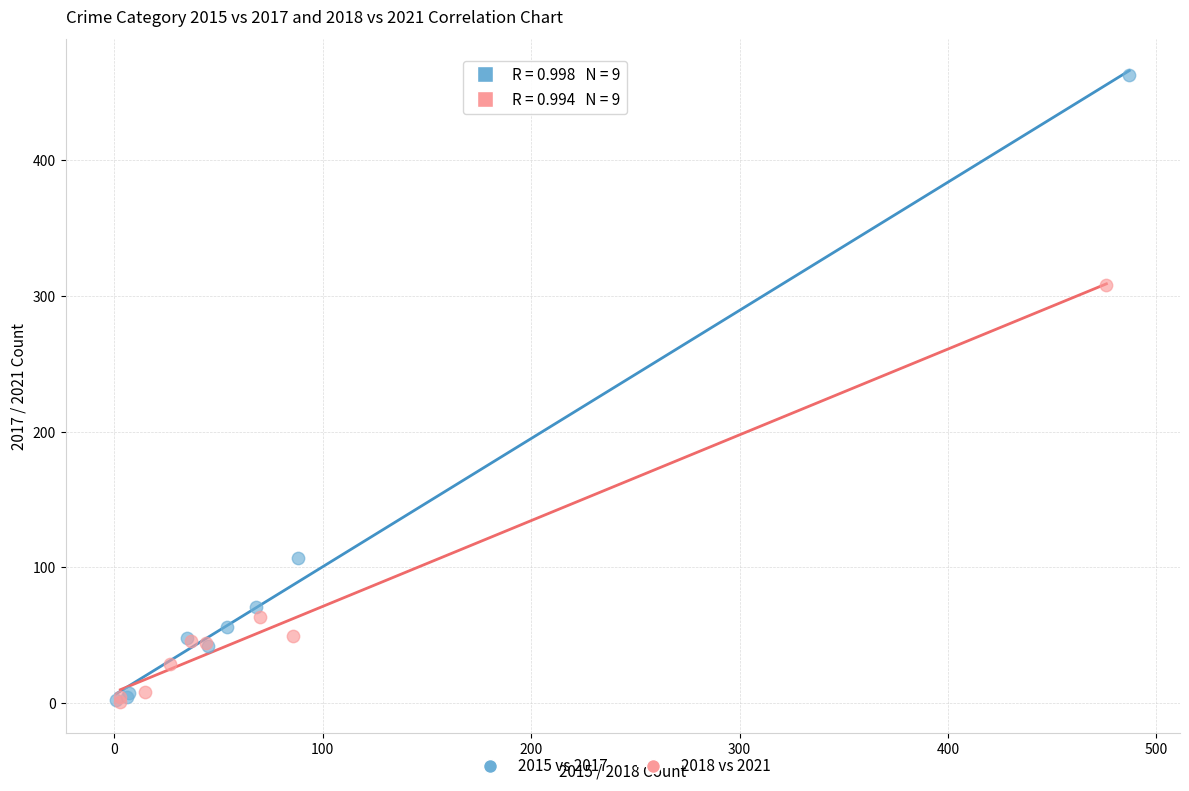

Which series has the largest Y range (max minus min)?

2015 vs 2017